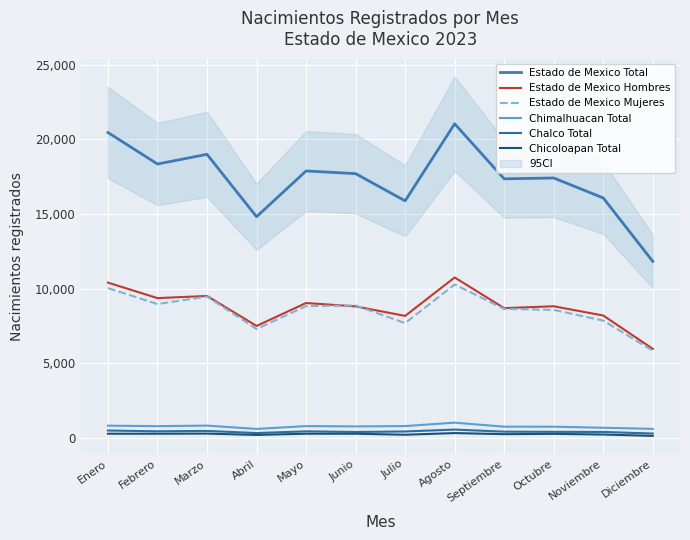

Reading left to right, extract all data points from this chart.

Estado de Mexico Total: 20457	18349	18997	14821	17885	17703	15884	21040	17357	17414	16080	11833
Estado de Mexico Hombres: 10411	9374	9518	7512	9046	8820	8183	10756	8703	8828	8210	5980
Estado de Mexico Mujeres: 10046	8975	9479	7309	8839	8883	7701	10284	8654	8586	7870	5853
Chimalhuacan Total: 838	804	842	619	810	787	811	1039	770	768	698	623
Chalco Total: 513	460	486	343	458	416	449	575	436	425	416	311
Chicoloapan Total: 298	298	306	217	298	297	231	341	269	289	244	154